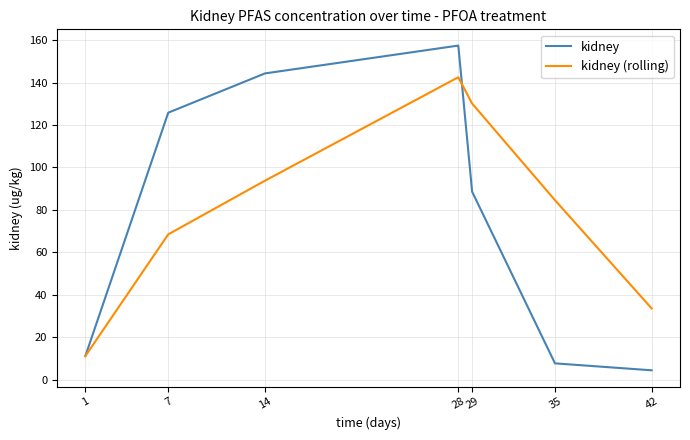

What is the greatest value displayed?

157.4